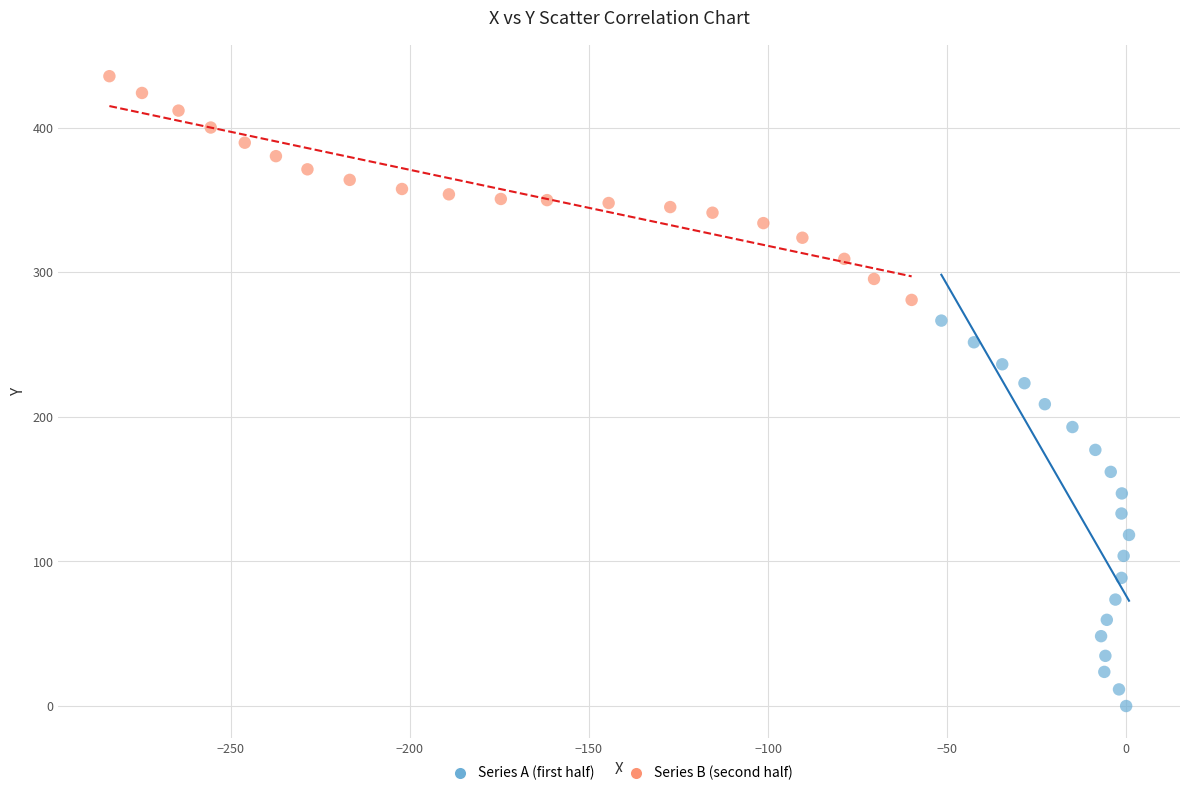

Which series contains the highest Y value?

Series B (second half)